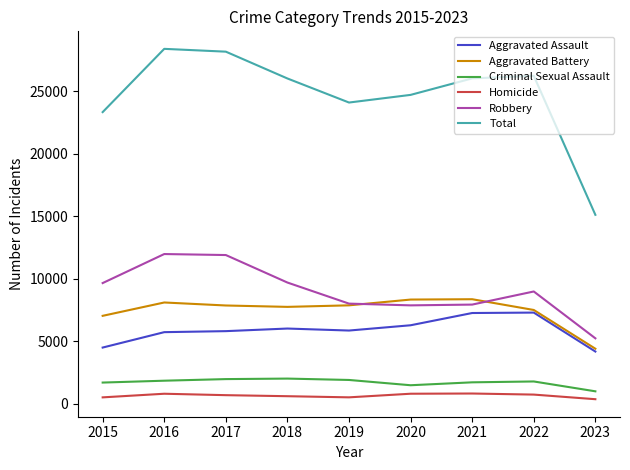

Which series changed the most between 2018 and 2020?

Robbery